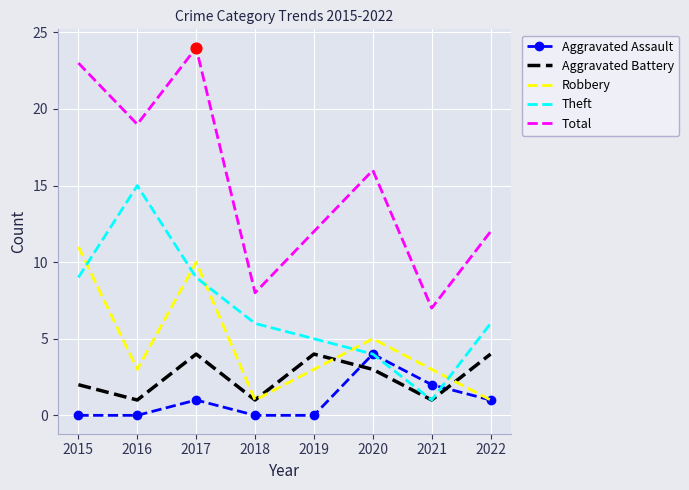

Is the value of Robbery at 2019 greater than the value of Total at 2019?

No